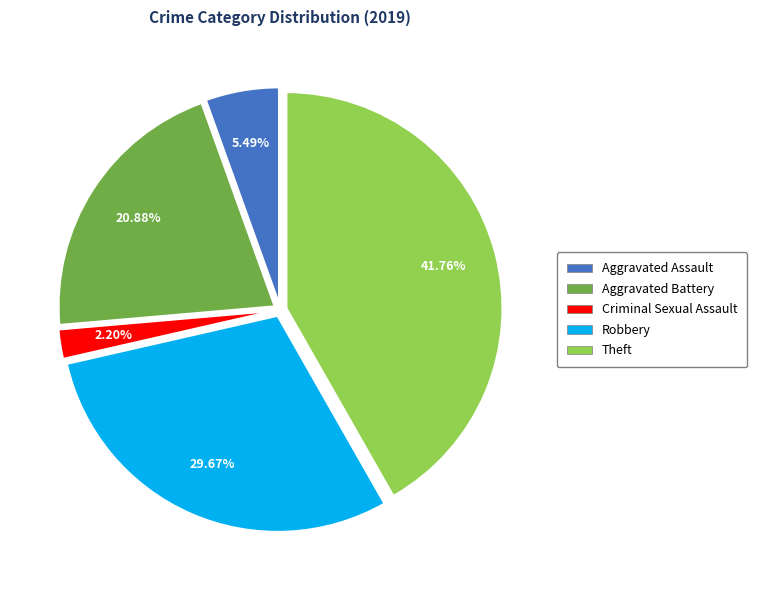

Is there a majority slice in this chart?

No